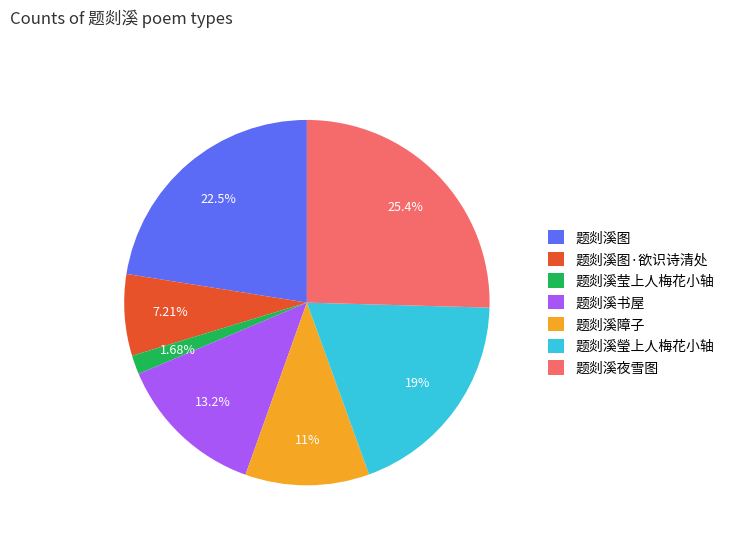

Is there a majority slice in this chart?

No